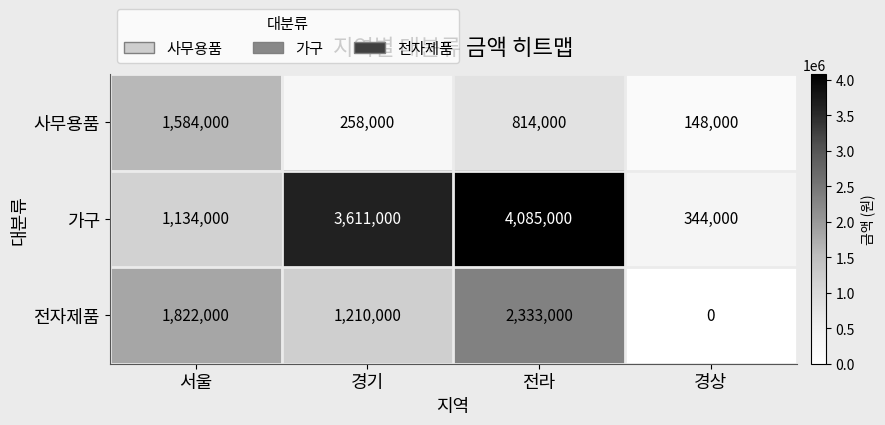

At how many categories does at least one series exceed 3851459?

1